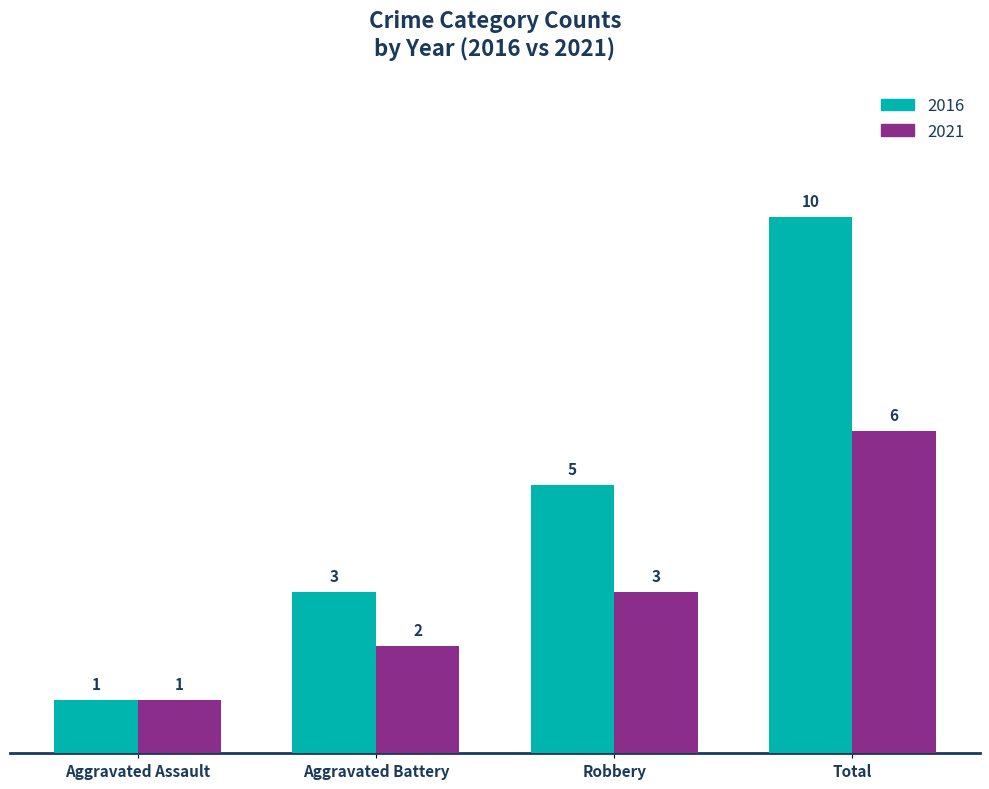

Which category has the lowest value in the 2016 series?

Aggravated Assault